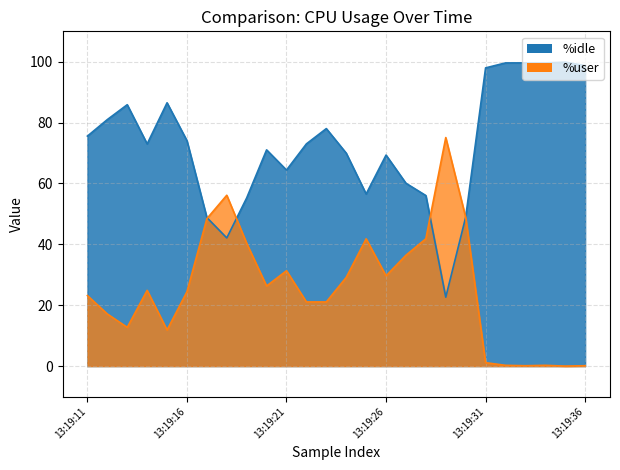

How many values in the %idle series are below 73?

12